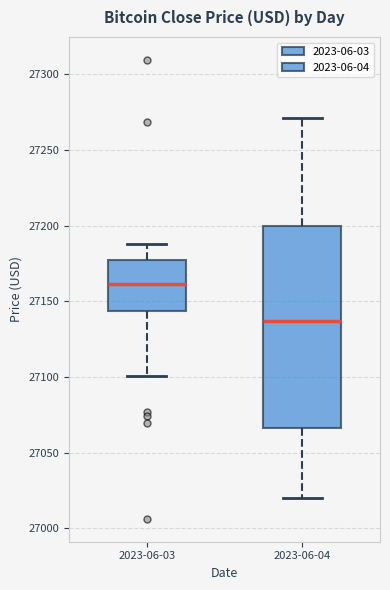

Reading left to right, read every box against the y-axis: the position of its median line, the range the box covers, and the ends of its whiskers. The values are not printed on the chart, so give them approximately, as read against the axis.

2023-06-03: median 27160, box 27145 to 27175, whiskers 27100 to 27190
2023-06-04: median 27135, box 27065 to 27200, whiskers 27020 to 27270